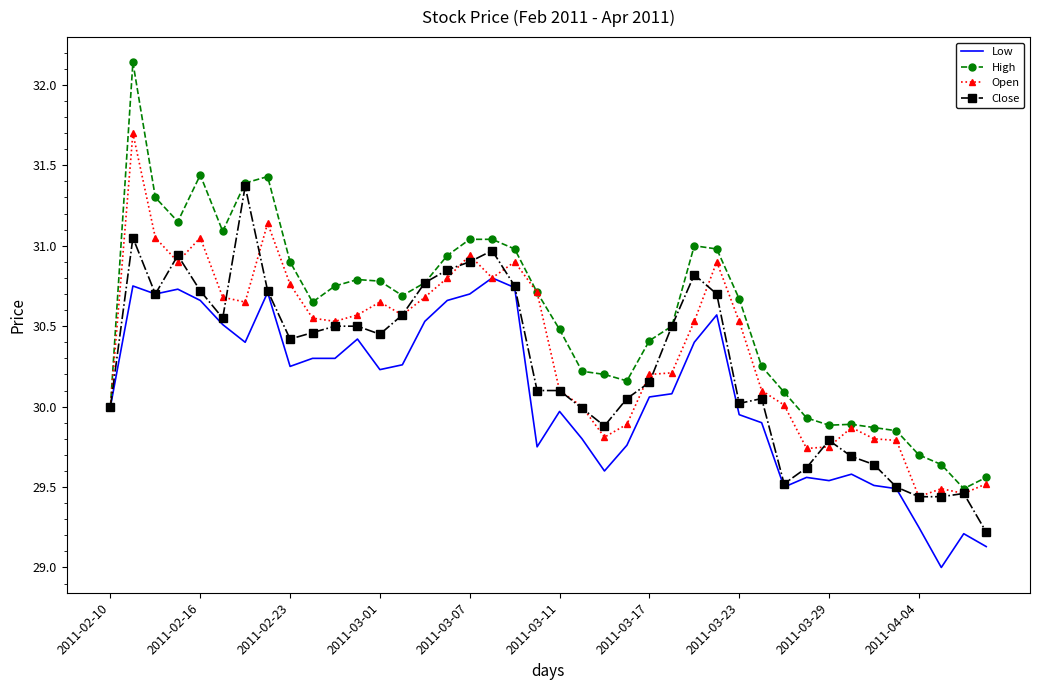

List the series in order of their overall mean, lowest first.

Low, Close, Open, High